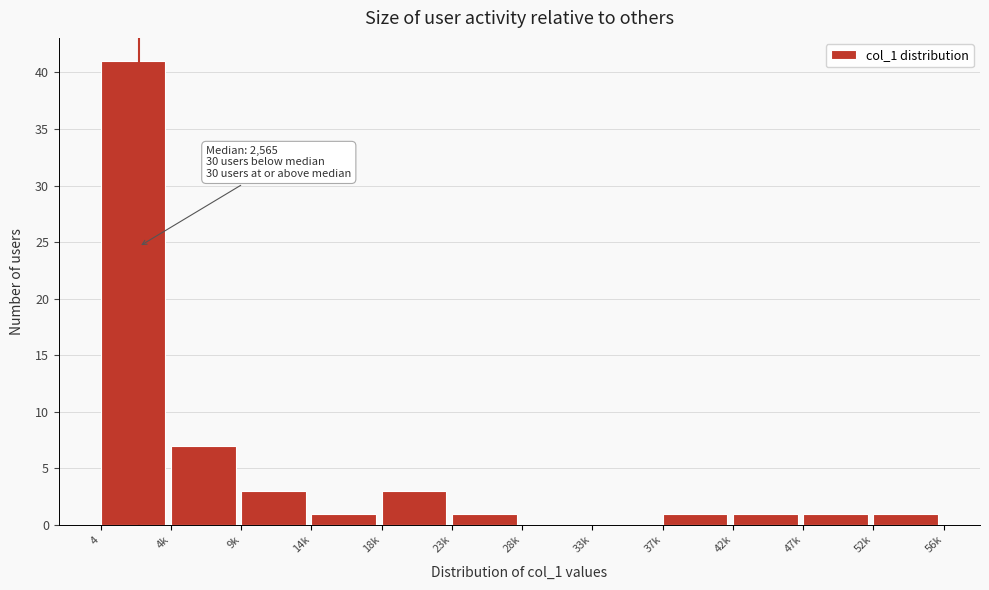

Reading left to right, extract all data points from this chart.

4=41	4k=7	9k=3	14k=1	18k=3	23k=1	28k=0	33k=0	37k=1	42k=1	47k=1	52k=1